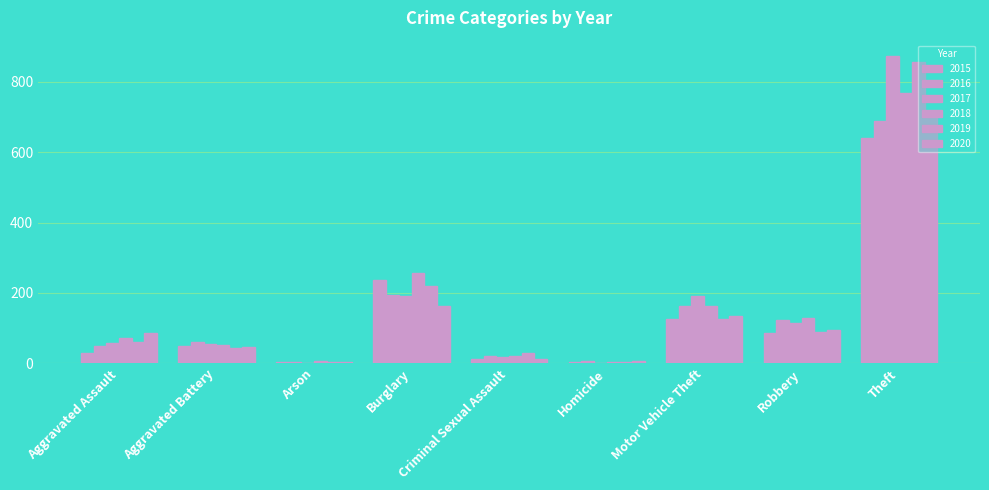

What is the difference between the maximum and minimum values in the 2015 series?

638